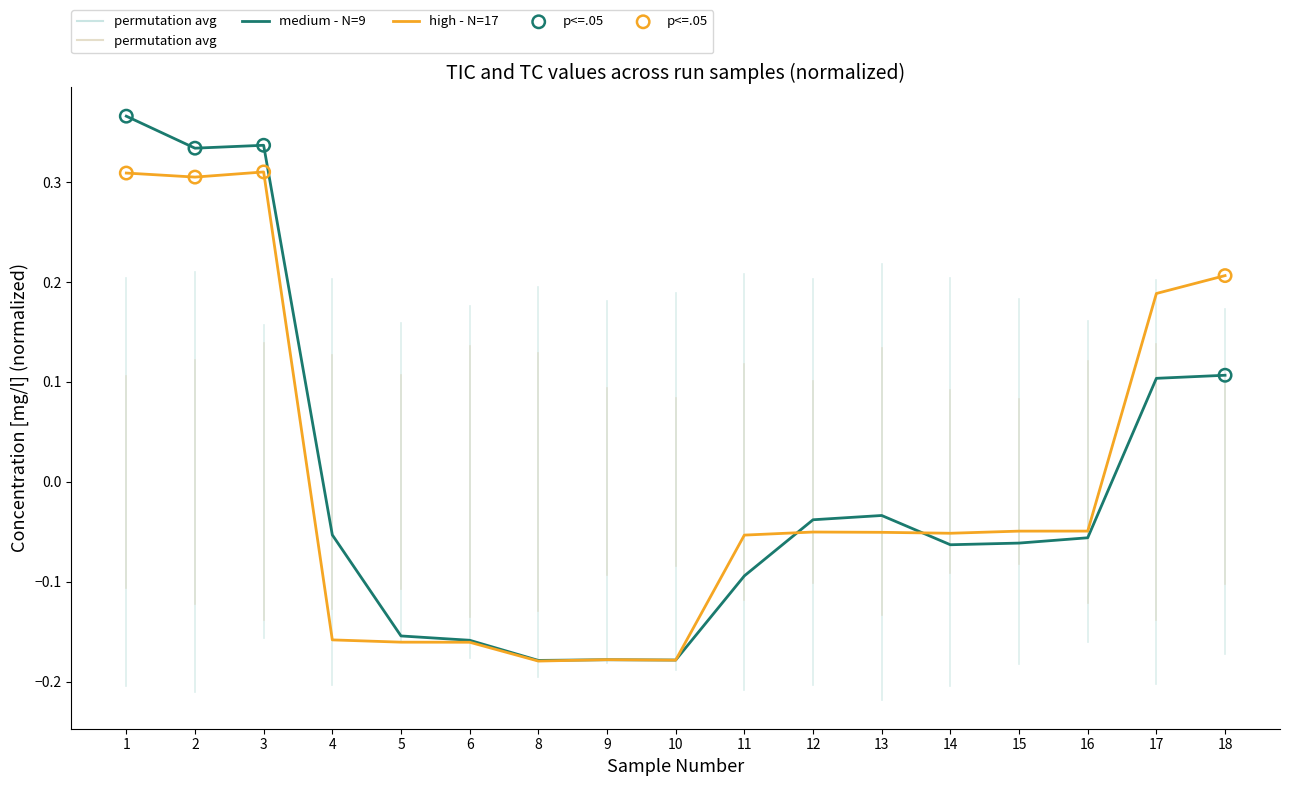

Is the value of high - N=17 at 6 greater than the value of medium - N=9 at 17?

No